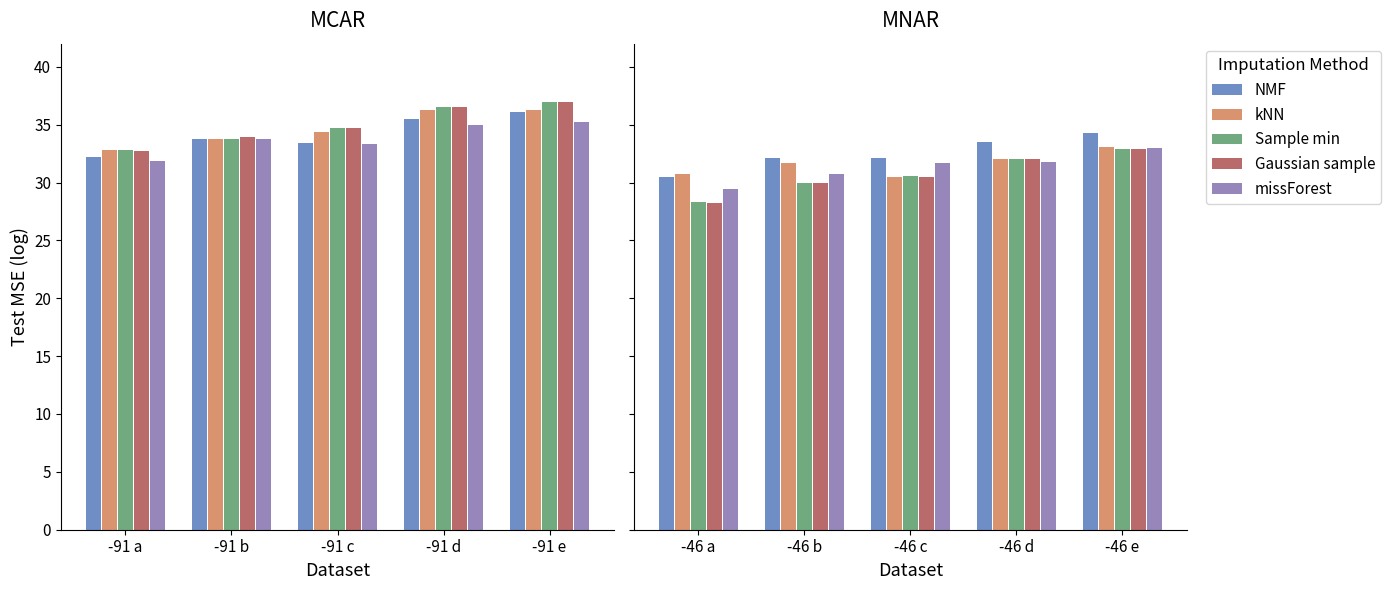

What are all the series names shown in the legend?

NMF, kNN, Sample min, Gaussian sample, missForest